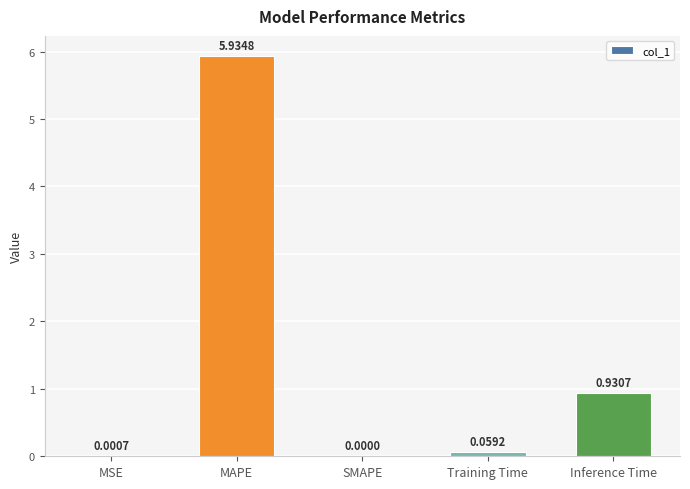

Which label corresponds to the largest value in the chart?

MAPE